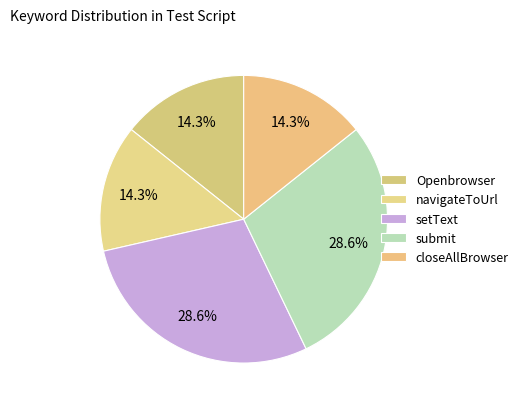

Does submit represent more than half of the total?

No